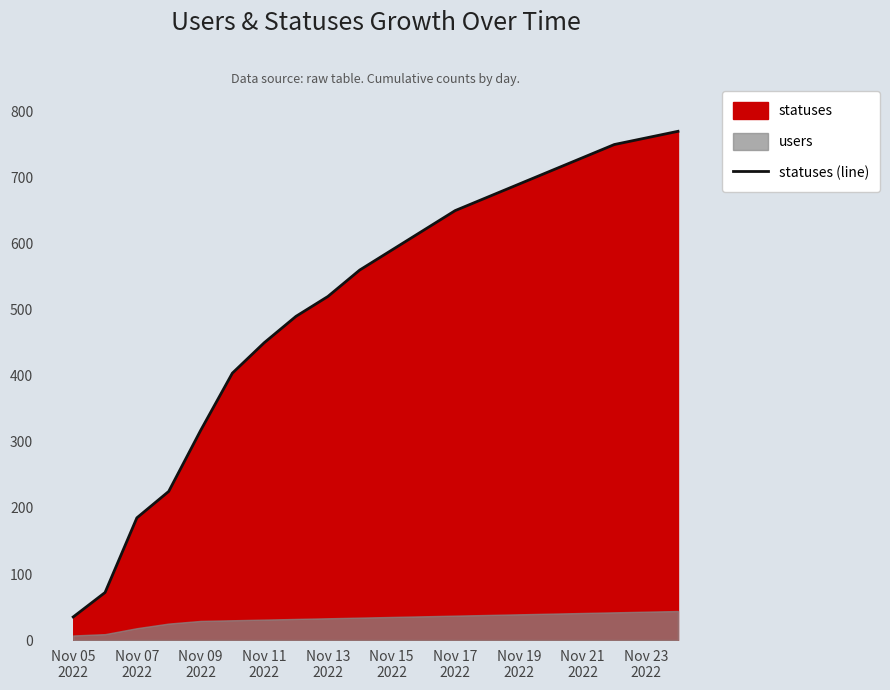

How many values exceed 590?

9